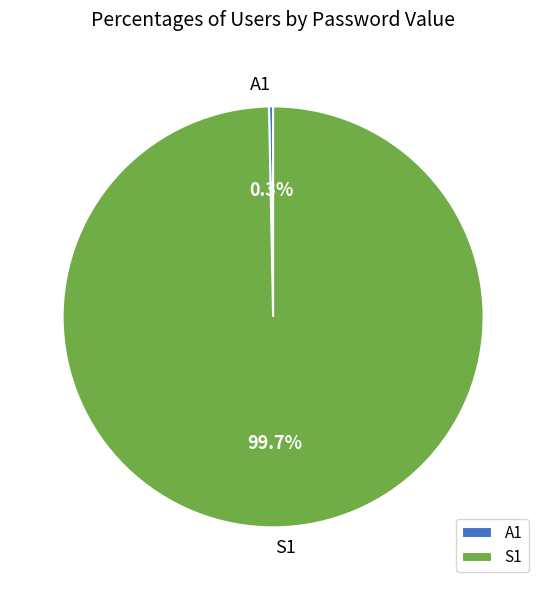

How many segments does this pie chart have?

2